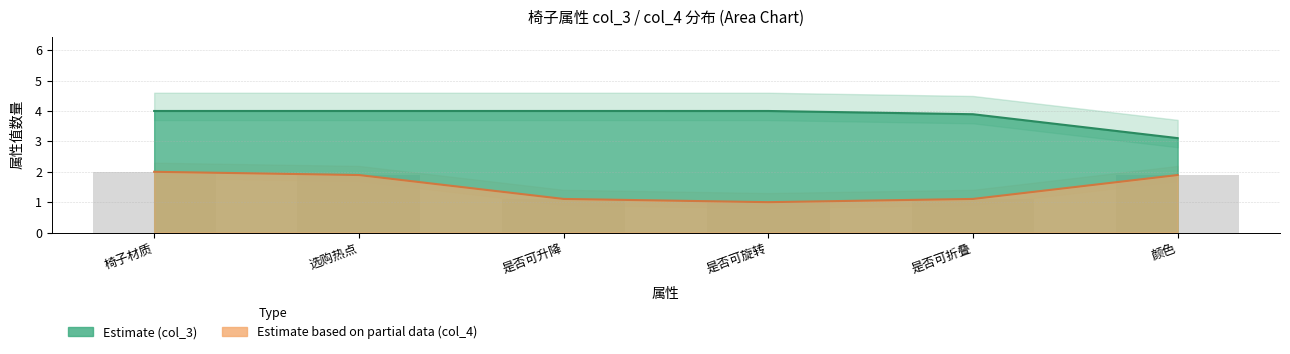

Which series has the largest total across all categories?

col_3